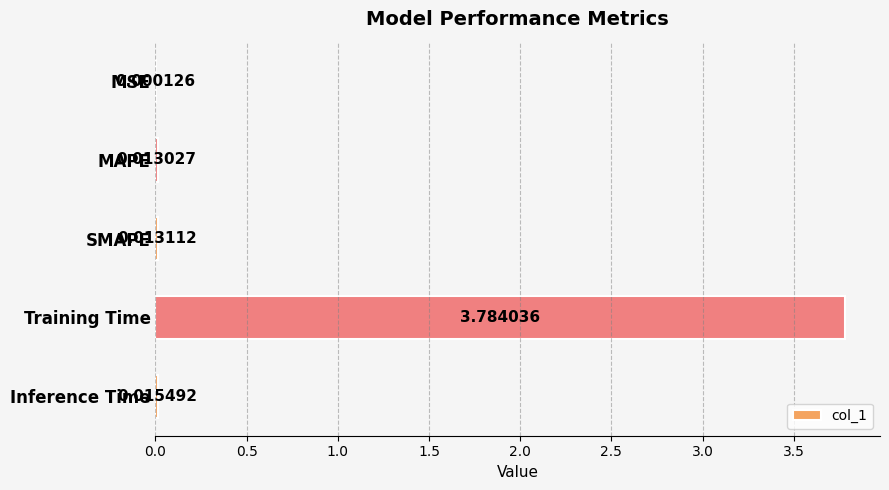

Which has a higher value, Inference Time or MSE?

Inference Time